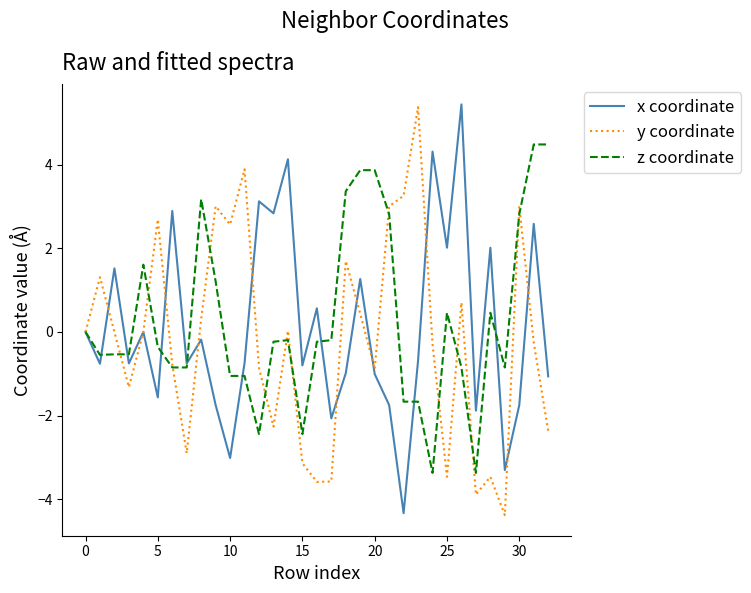

Count the number of categories in the chart.

33